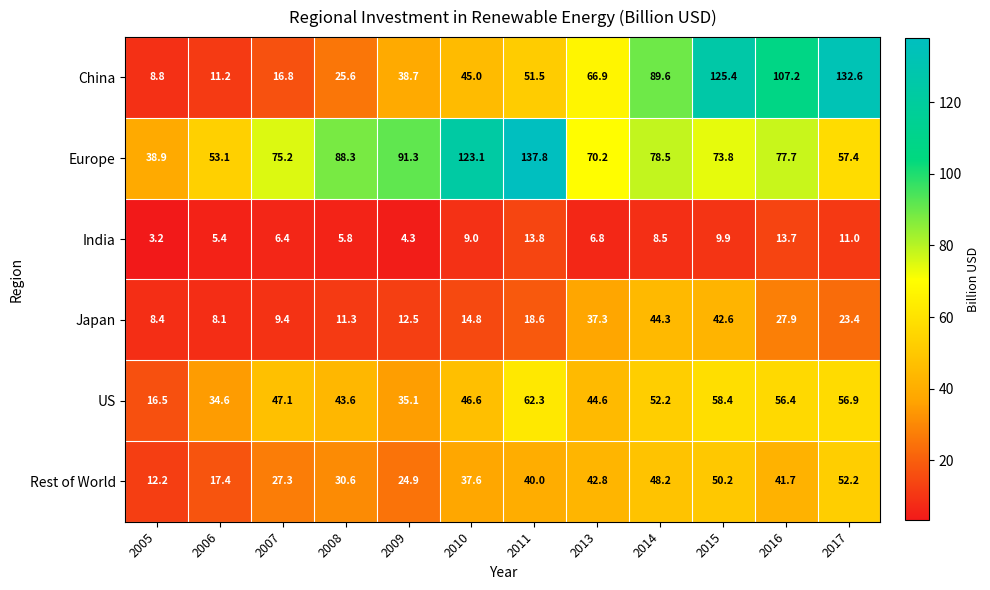

At which category is the sum across all series the highest?

2015